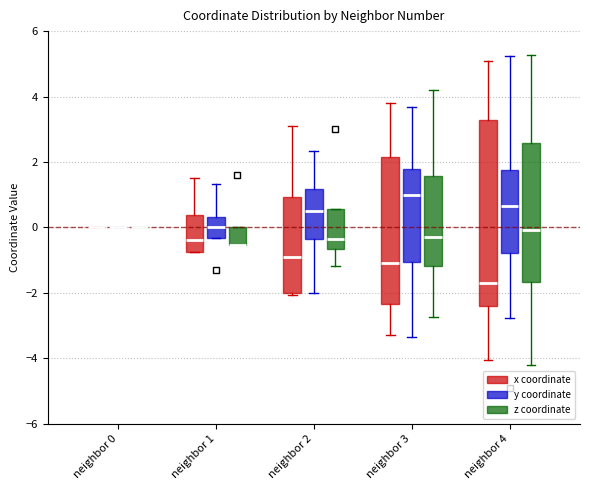

Reading left to right, read every box against the y-axis: the position of its median line, the range the box covers, and the ends of its whiskers. The values are not printed on the chart, so give them approximately, as read against the axis.

neighbor 0 (x coordinate): box collapsed to a line at 0.0, whiskers 0.0 to 0.0
neighbor 0 (y coordinate): box collapsed to a line at 0.0, whiskers 0.0 to 0.0
neighbor 0 (z coordinate): box collapsed to a line at 0.0, whiskers 0.0 to 0.0
neighbor 1 (x coordinate): median -0.4, box -0.8 to 0.4, whiskers -0.8 to 1.6
neighbor 1 (y coordinate): median 0.0, box -0.4 to 0.4, whiskers -0.4 to 1.4
neighbor 1 (z coordinate): median -0.6 (drawn on the box's lower edge), box -0.6 to 0.0, whiskers -0.6 to 0.0
neighbor 2 (x coordinate): median -0.8, box -2.0 to 1.0, whiskers -2.0 to 3.0
neighbor 2 (y coordinate): median 0.4, box -0.4 to 1.2, whiskers -2.0 to 2.4
neighbor 2 (z coordinate): median -0.4, box -0.6 to 0.6, whiskers -1.2 to 0.6
neighbor 3 (x coordinate): median -1.0, box -2.4 to 2.2, whiskers -3.2 to 3.8
neighbor 3 (y coordinate): median 1.0, box -1.0 to 1.8, whiskers -3.4 to 3.6
neighbor 3 (z coordinate): median -0.2, box -1.2 to 1.6, whiskers -2.8 to 4.2
neighbor 4 (x coordinate): median -1.8, box -2.4 to 3.2, whiskers -4.0 to 5.0
neighbor 4 (y coordinate): median 0.6, box -0.8 to 1.8, whiskers -2.8 to 5.2
neighbor 4 (z coordinate): median 0.0, box -1.6 to 2.6, whiskers -4.2 to 5.2